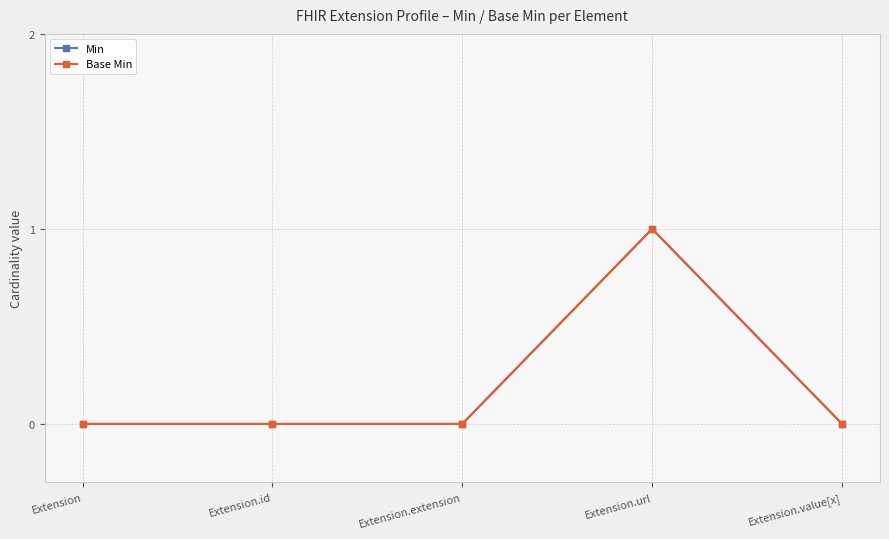

Which category has the lowest value in the Base Min series?

Extension